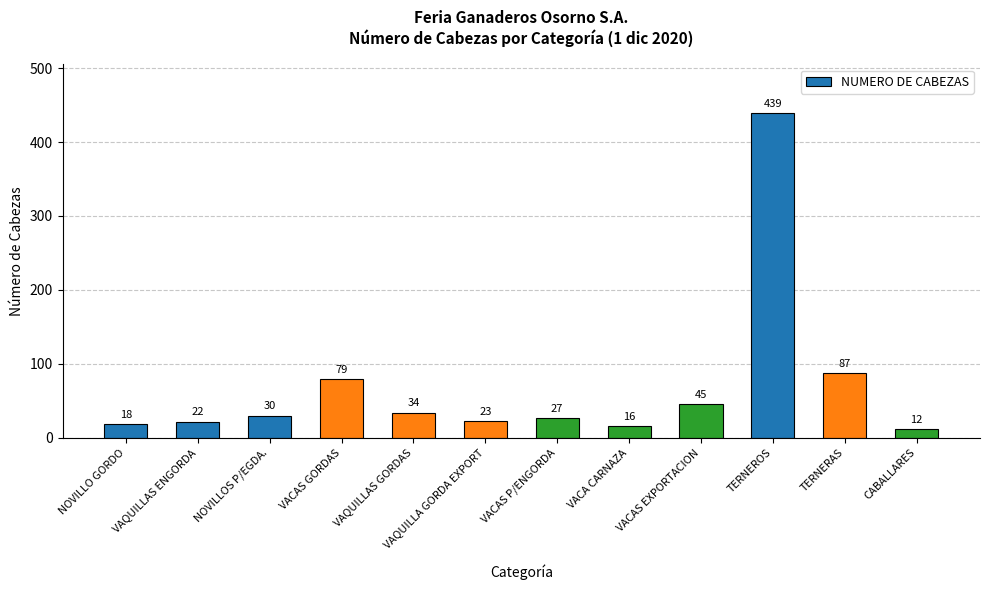

What is the label of the 10th bar from the left?

TERNEROS